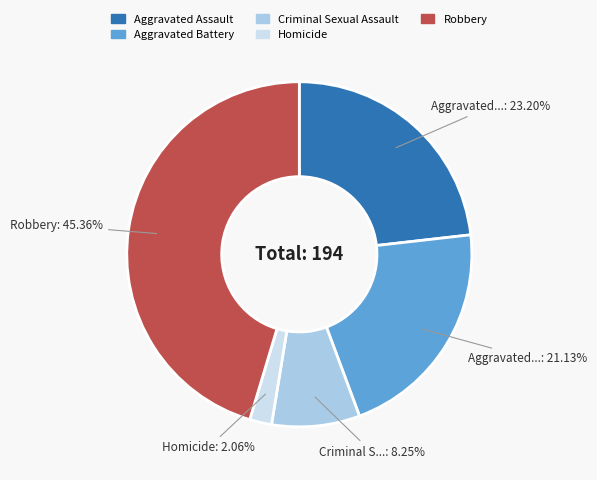

Which slice is the largest?

Robbery